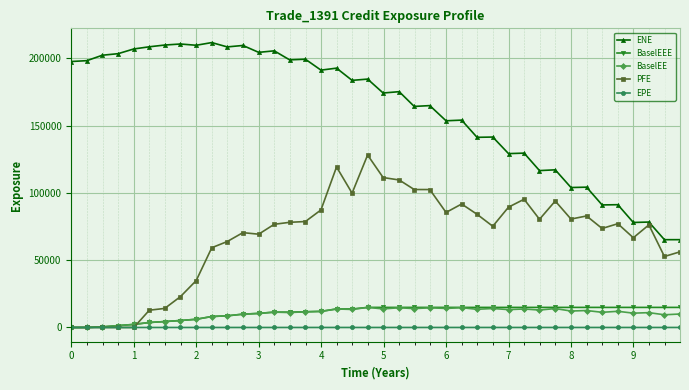

True or false: BaselEE and ENE intersect in this chart.

False